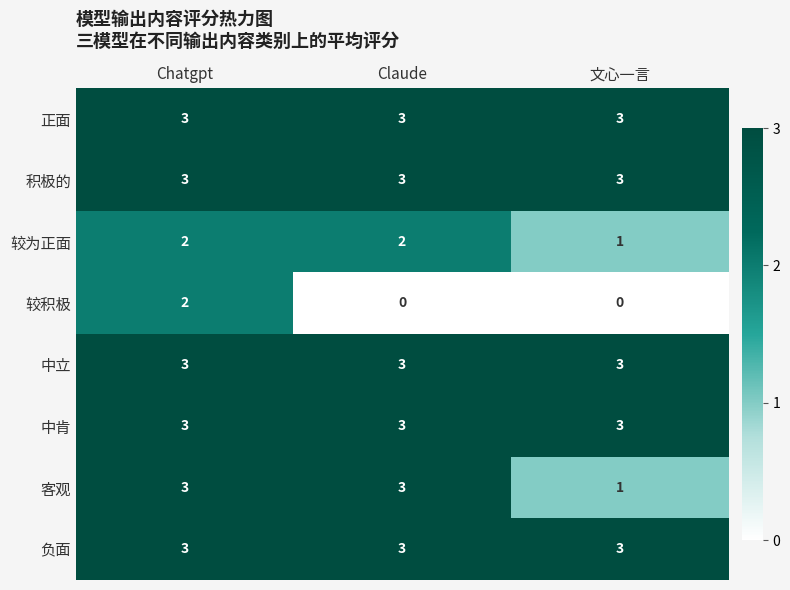

True or false: 正面 has a value of 3 at 文心一言.

True